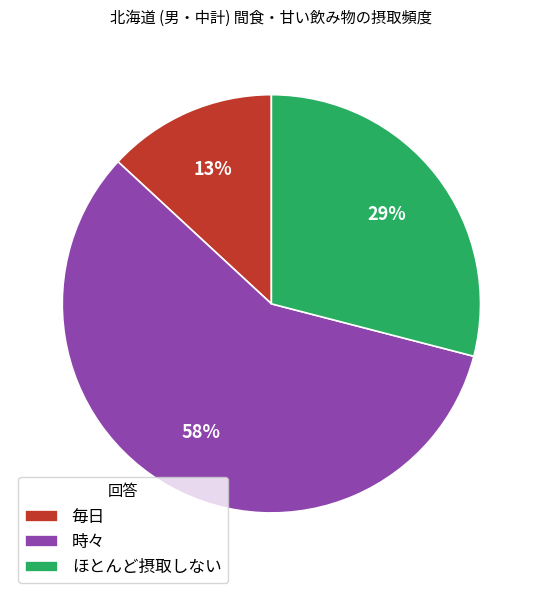

Count the number of slices in the pie.

3